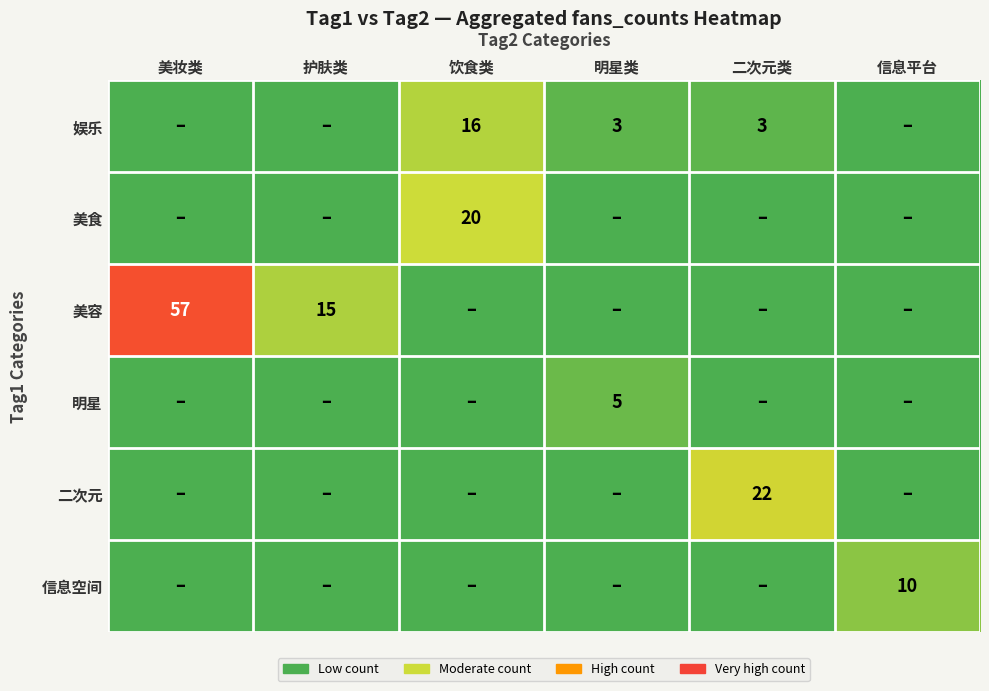

What is the sum of all 明星 values?

5